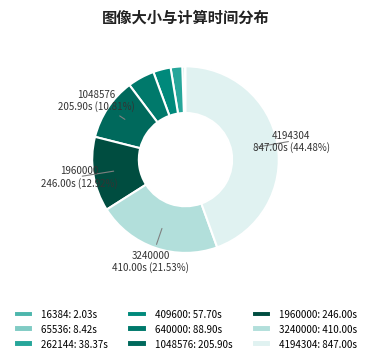

To the nearest percent, what is the average slice percentage?

11%